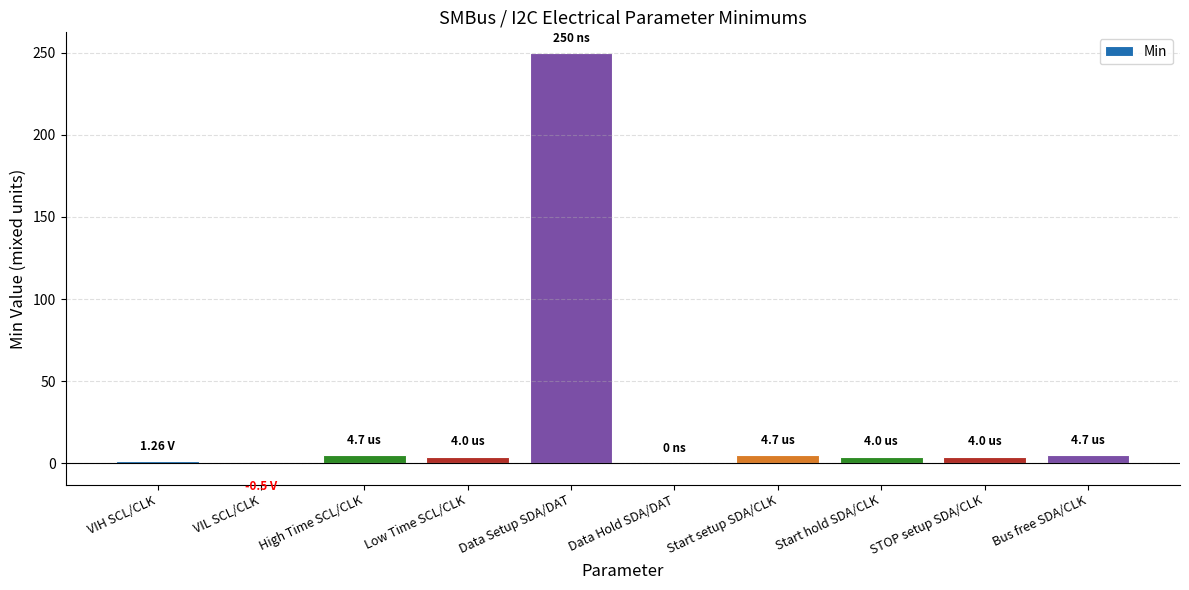

Is it true that the value at Start setup SDA/CLK is 4.7?

True